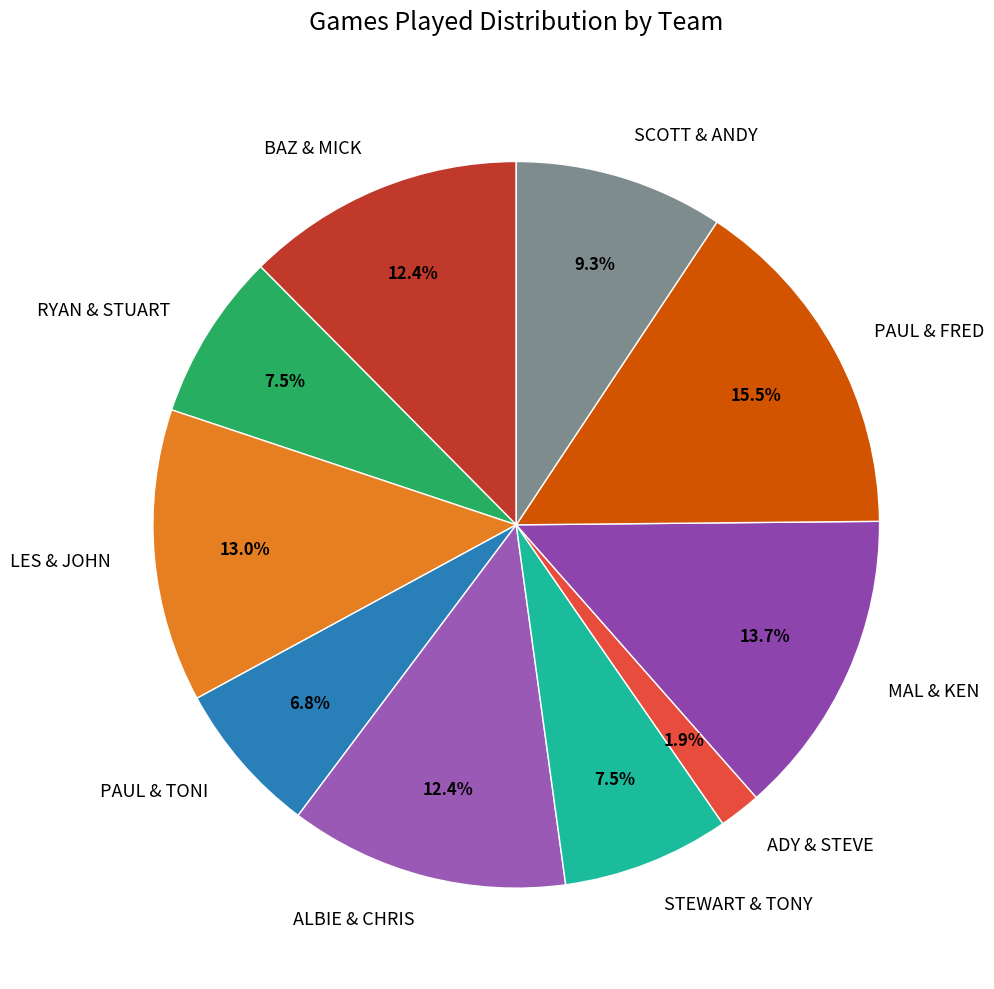

How many slices are in this pie chart?

10